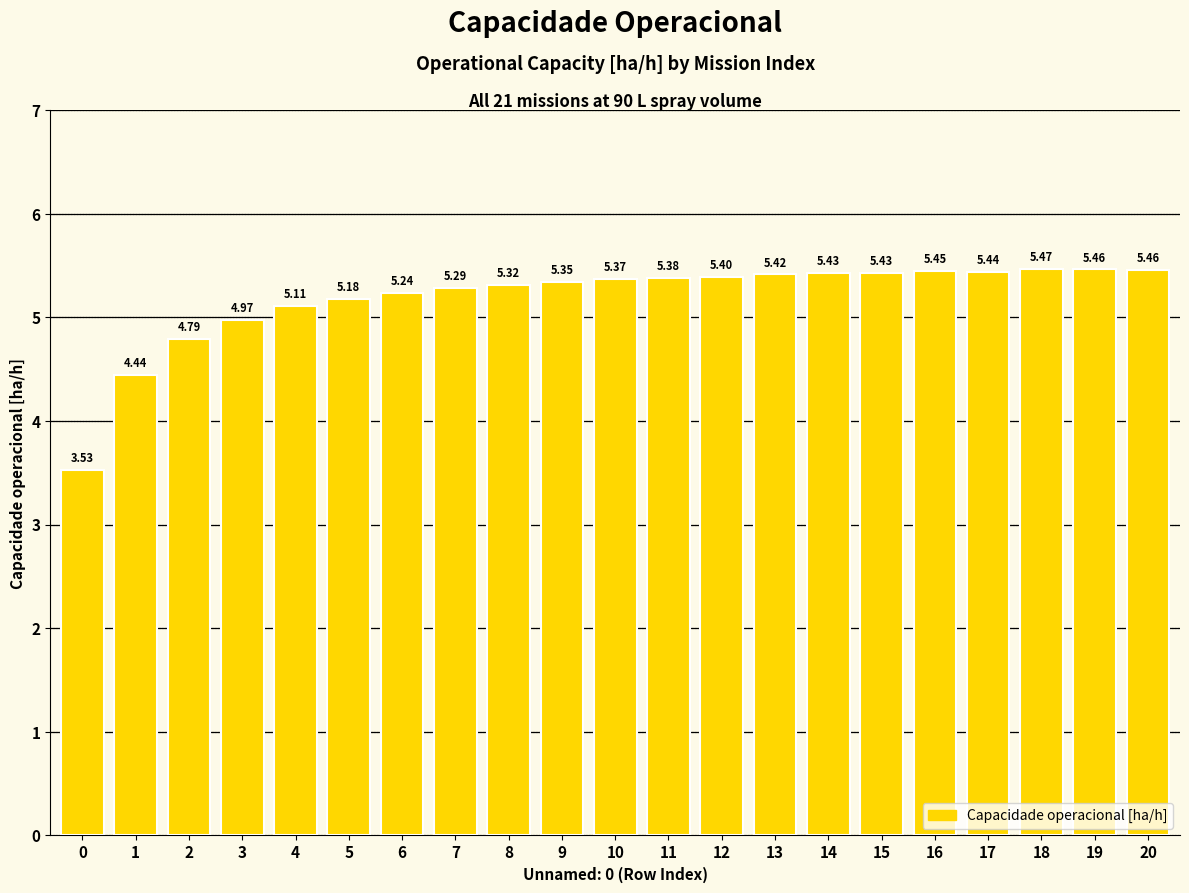

Where does the data first go above 5?

4